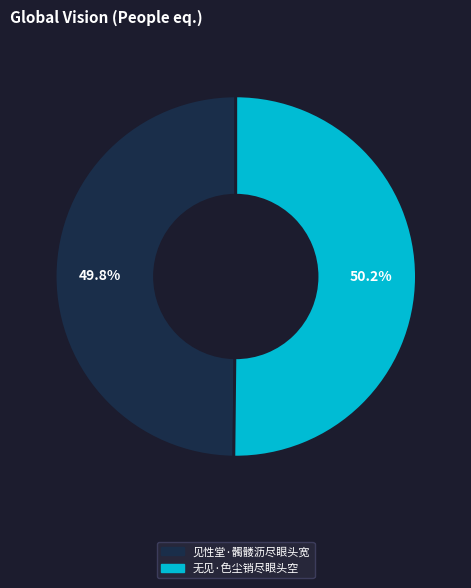

What percentage is NOT represented by 无见·色尘销尽眼头空?

49.8%